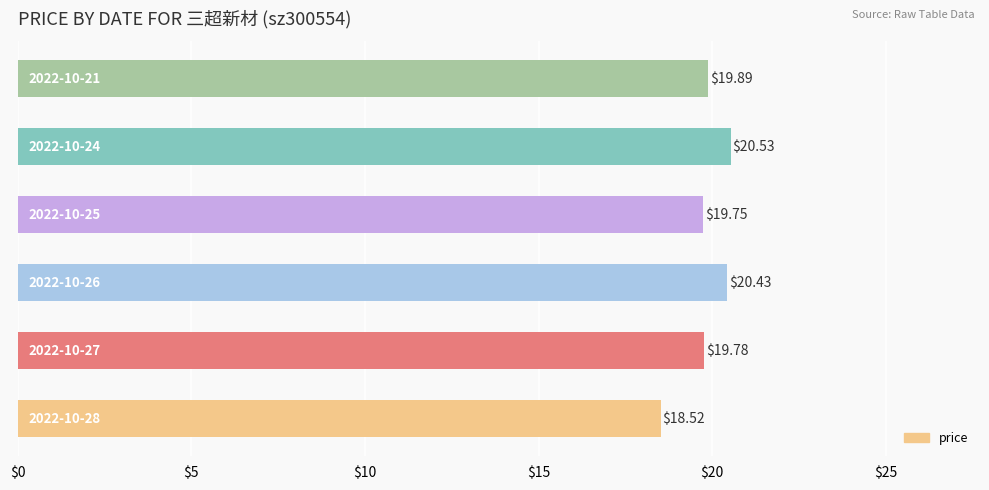

What is the sum of all values?

118.9